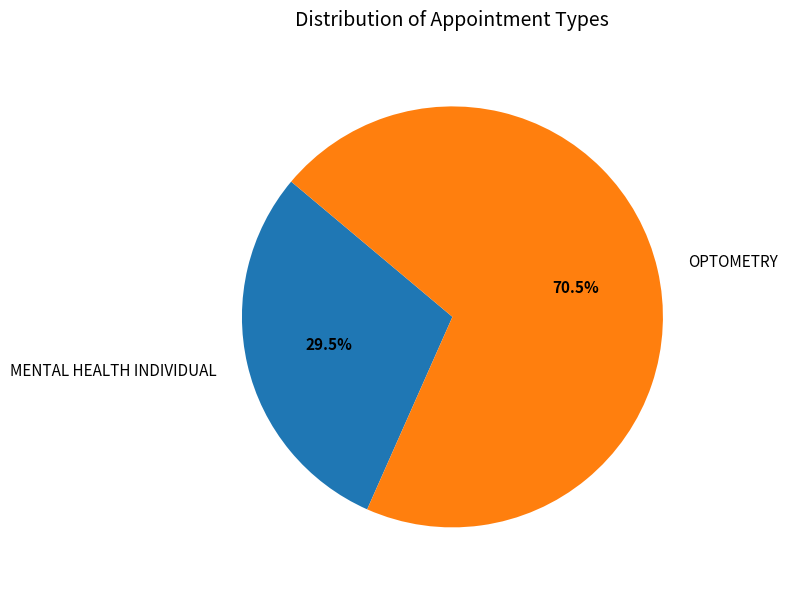

Does MENTAL HEALTH INDIVIDUAL represent more than half of the total?

No